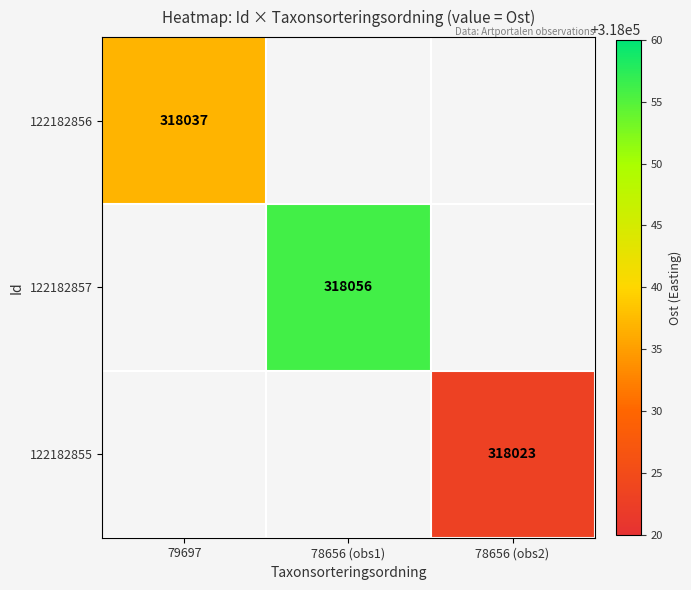

The value of 122182857 at 78656 (obs1) is 93391. True or false?

False